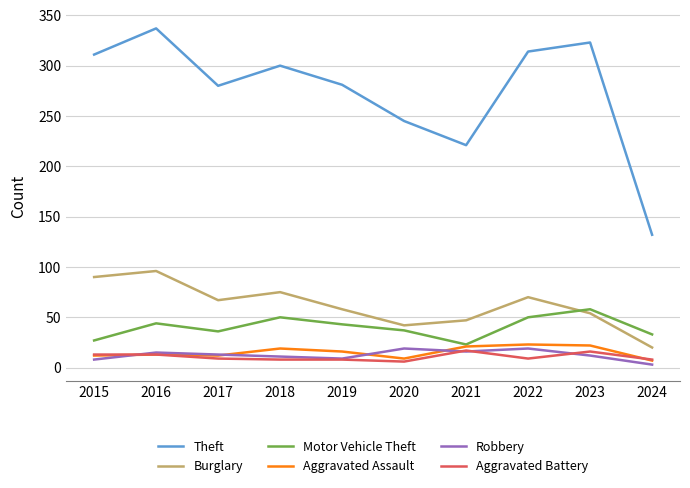

What is the average value of the Burglary series?

62